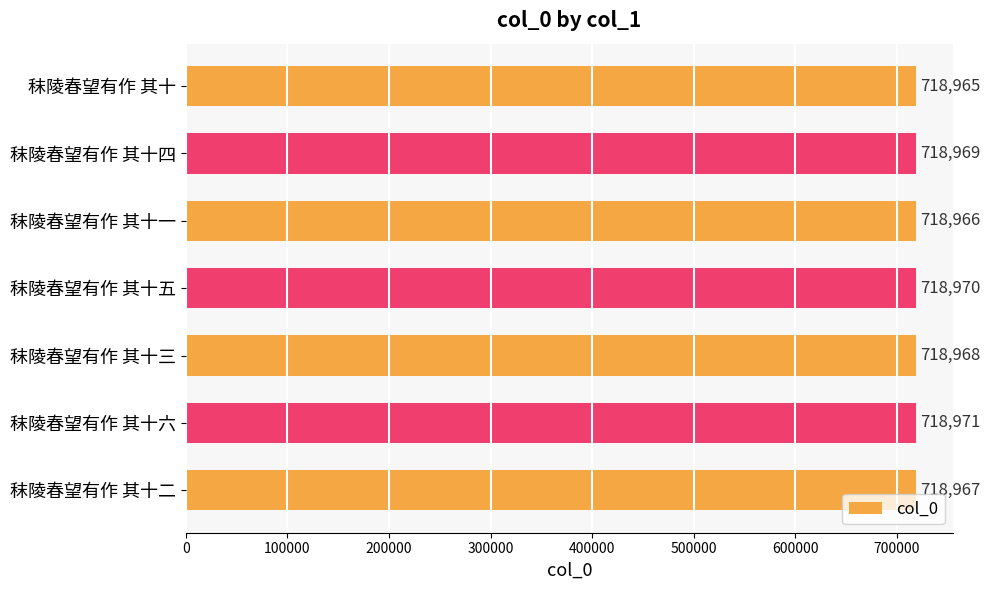

Does the chart contain any negative values?

No